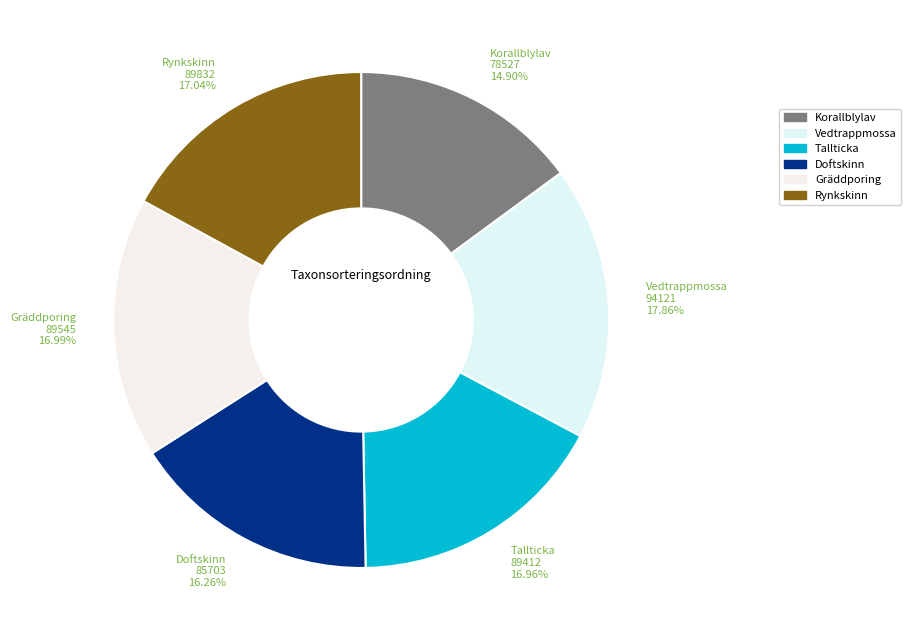

How many segments does this pie chart have?

6